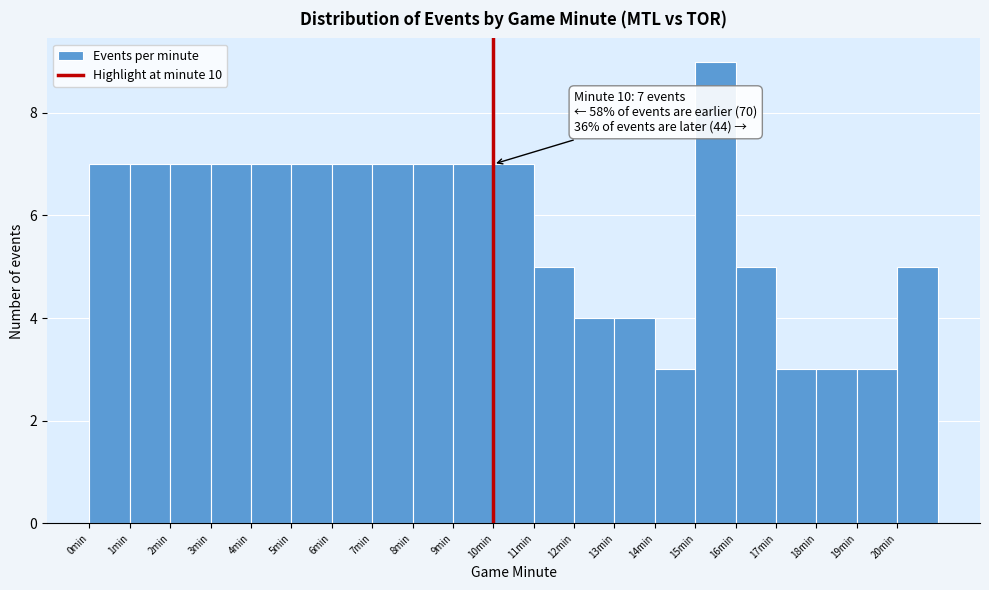

Which range on the x-axis has the tallest bar?

15 to 16